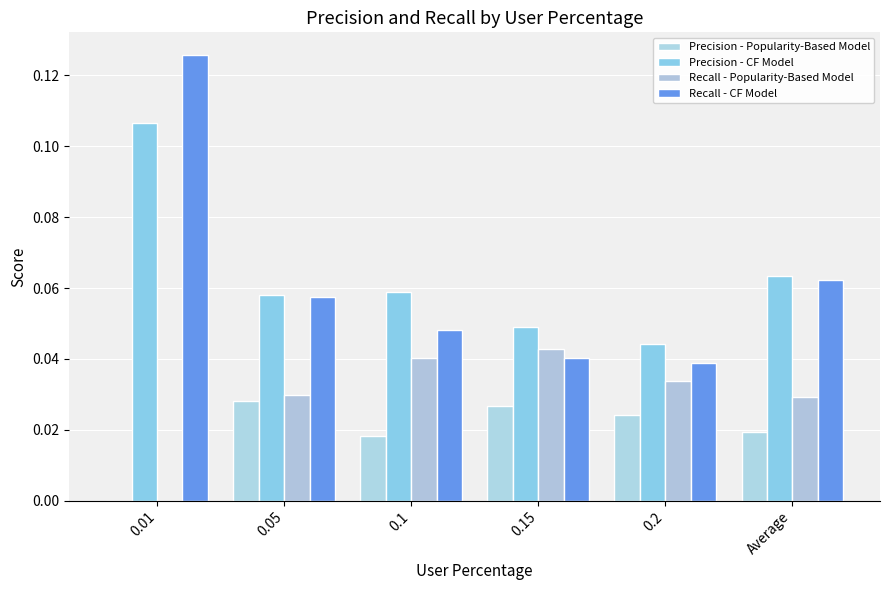

Between 0.15 and 0.05, which is larger?

0.05